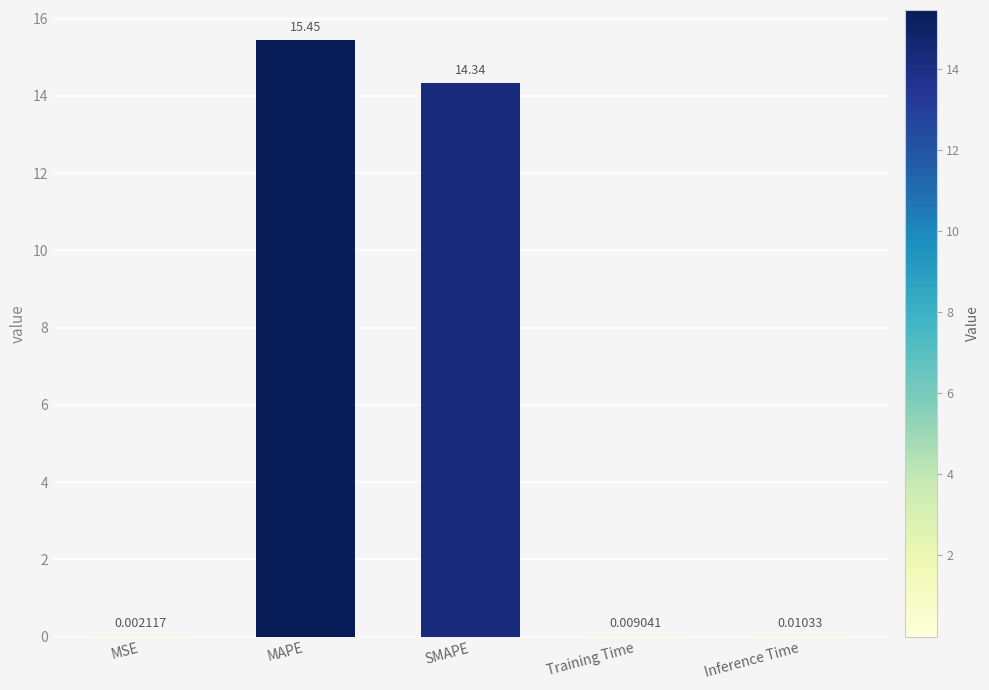

What is the change in value from MAPE to Training Time?

-15.4